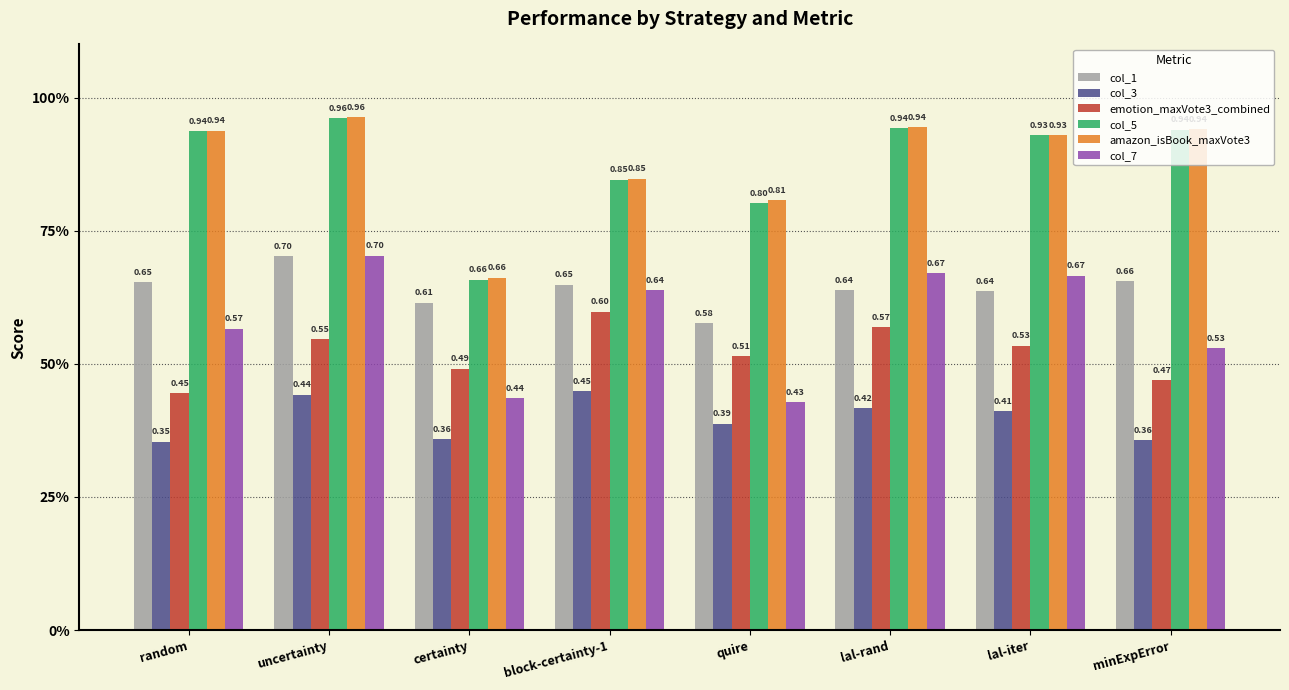

At which category does the chart reach its minimum across all series?

random